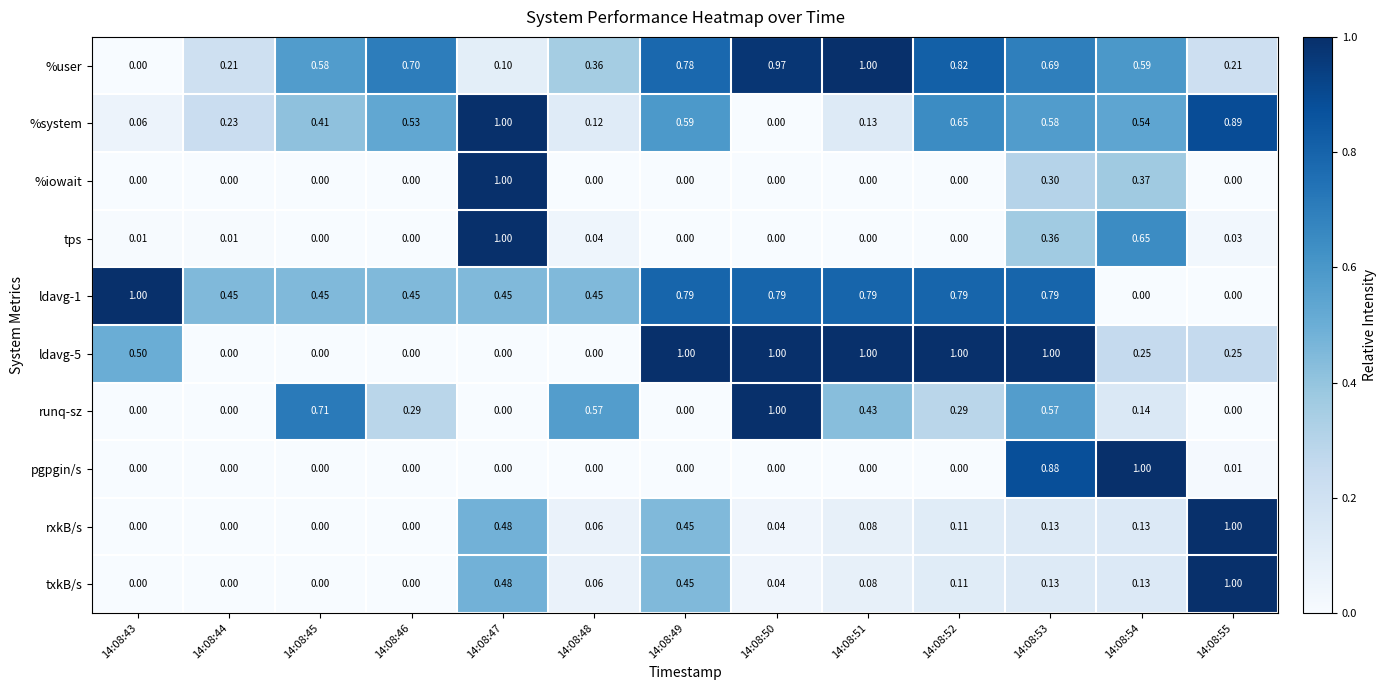

Which series has the largest total across all categories?

ldavg-1